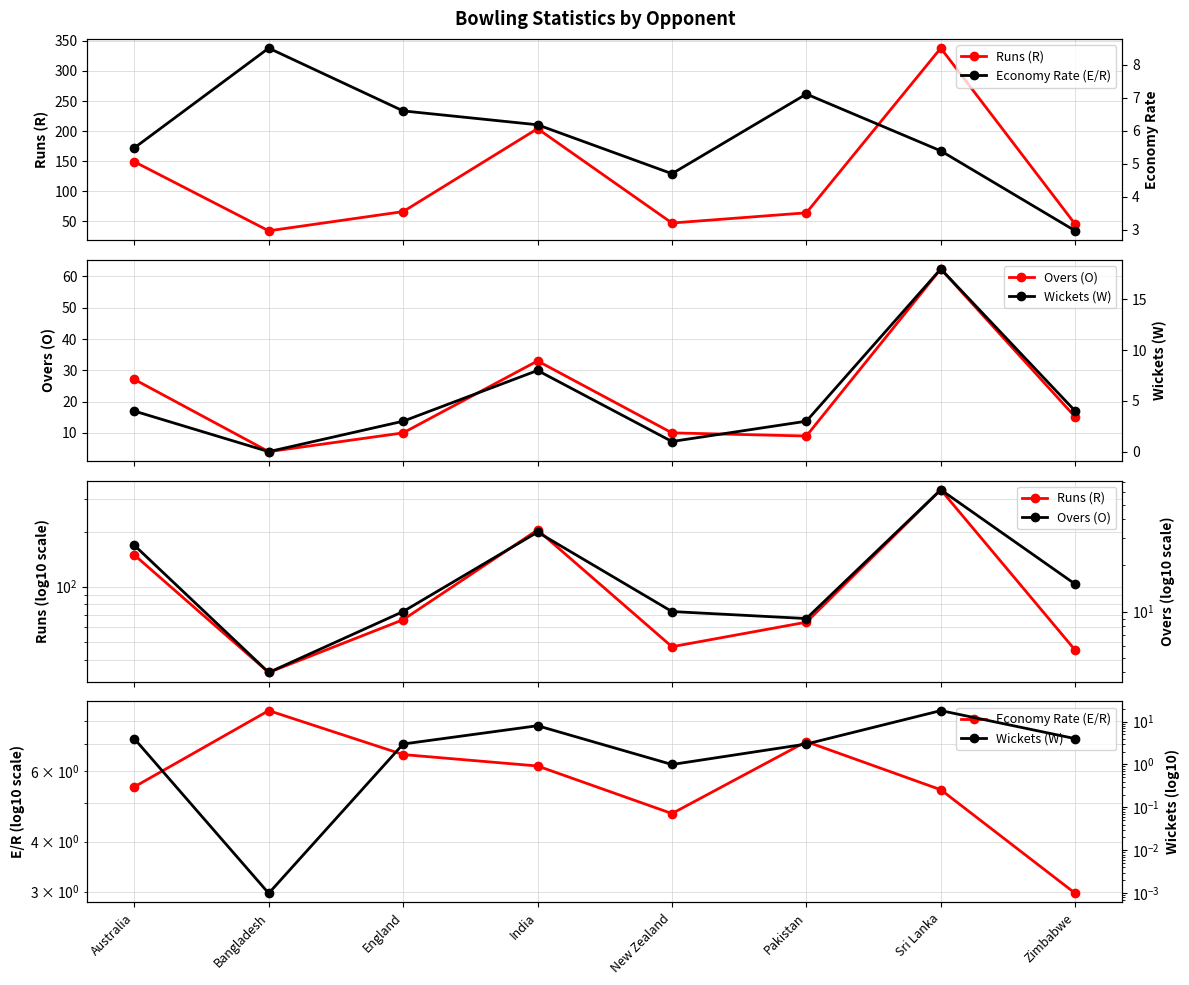

Rank the series by their maximum value, from highest to lowest.

Runs (R), Overs (O), Wickets (W), Economy Rate (E/R)